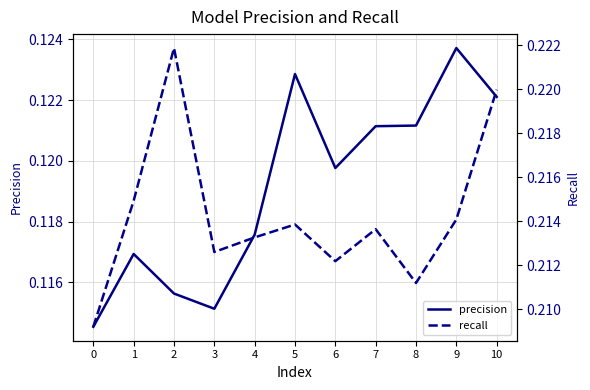

What is the sum of all precision values?

1.3